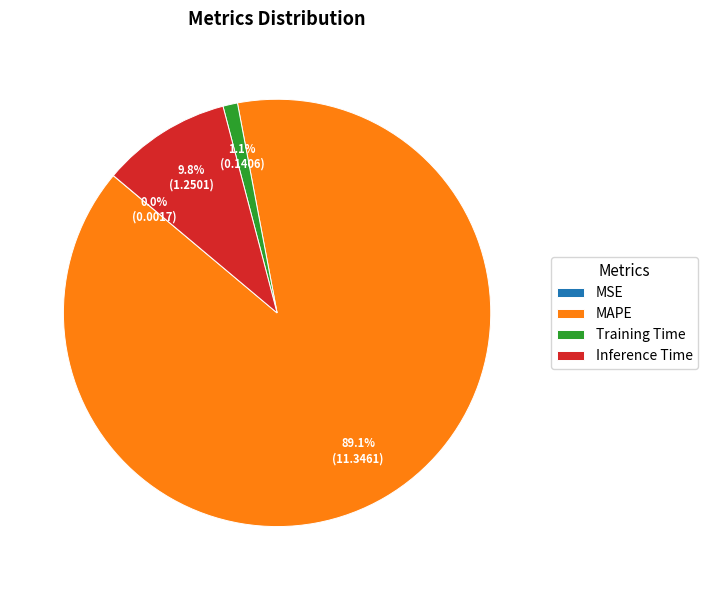

What percentage is the Training Time slice, to the nearest percent?

1%